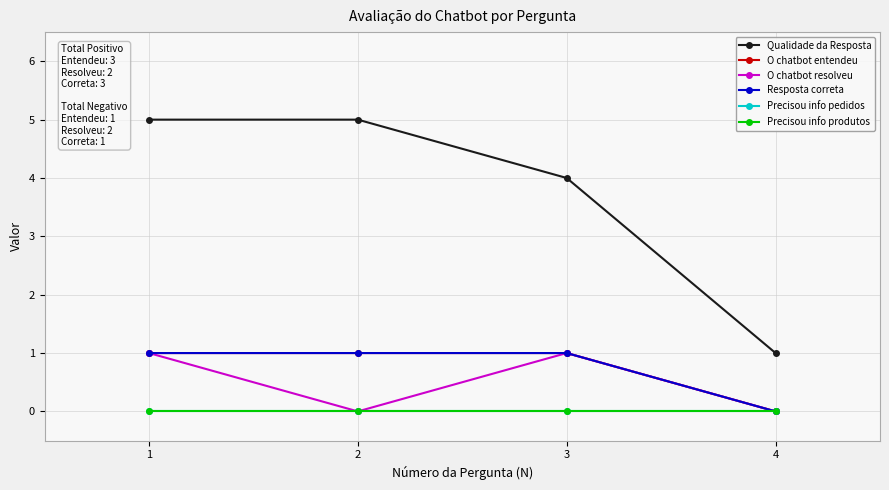

Between 4 and 2, which is larger?

2